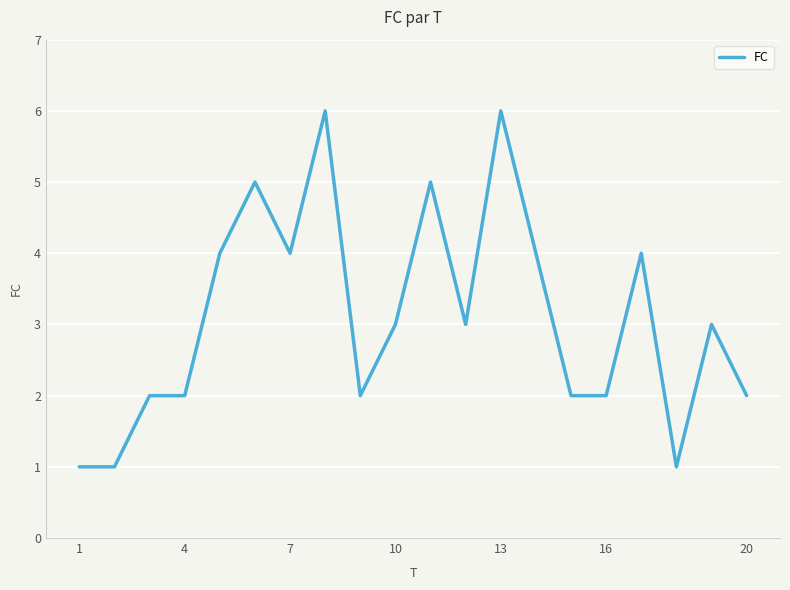

What is the maximum value shown in the chart?

6